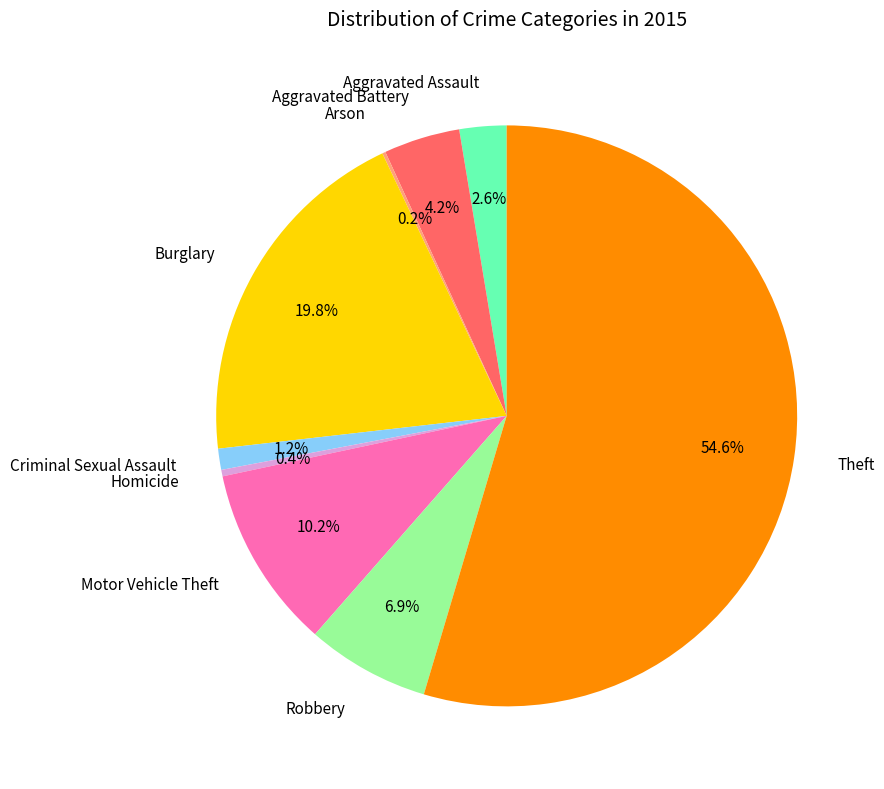

Is it true that Robbery is 7% of the pie?

True